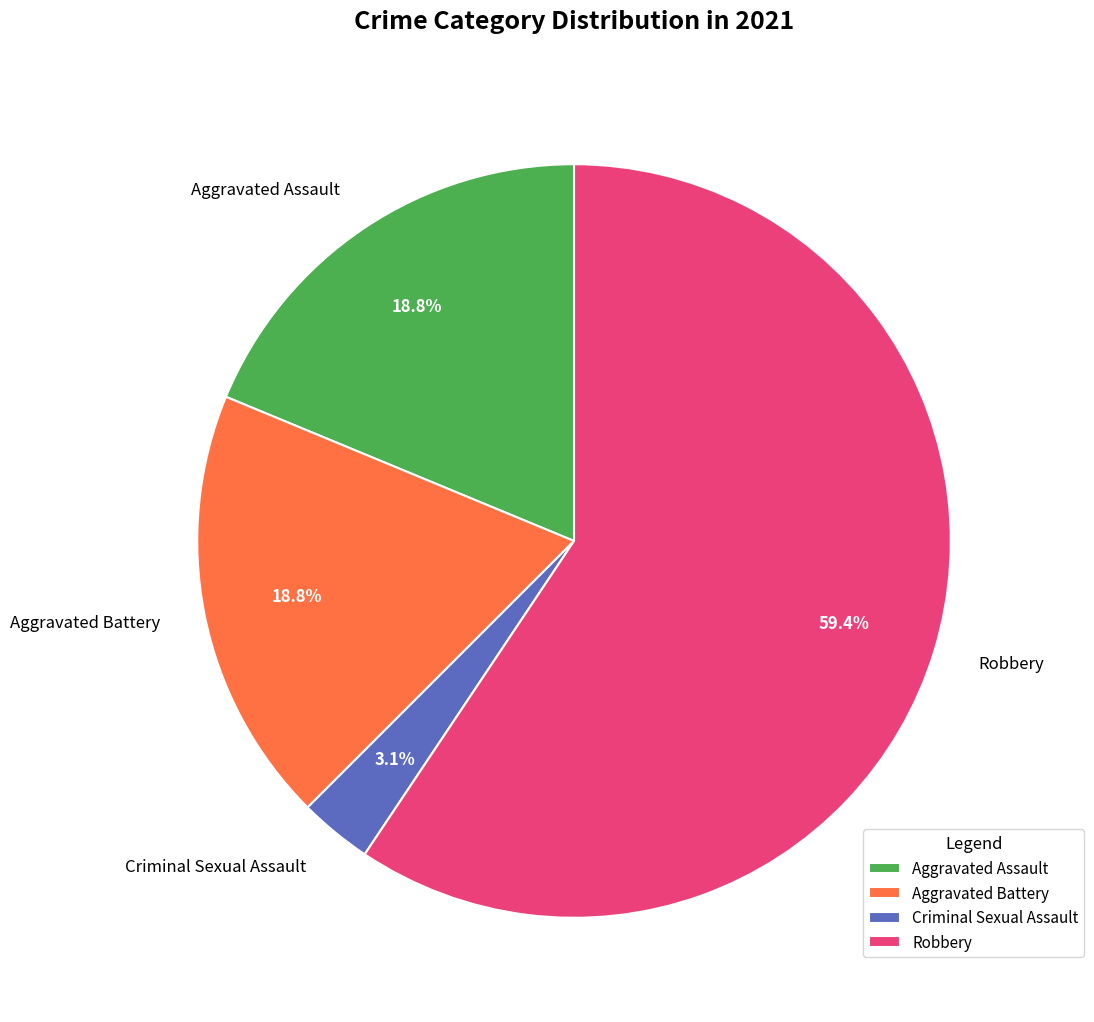

What percentage do Robbery and Aggravated Assault together represent?

78.1%